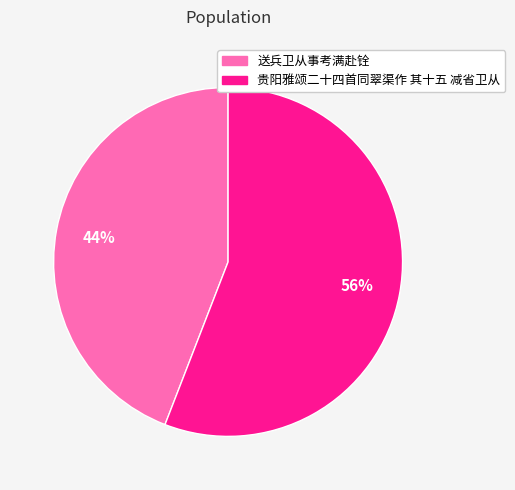

Is it true that 贵阳雅颂二十四首同翠渠作 其十五 减省卫从 is 47% of the pie?

False